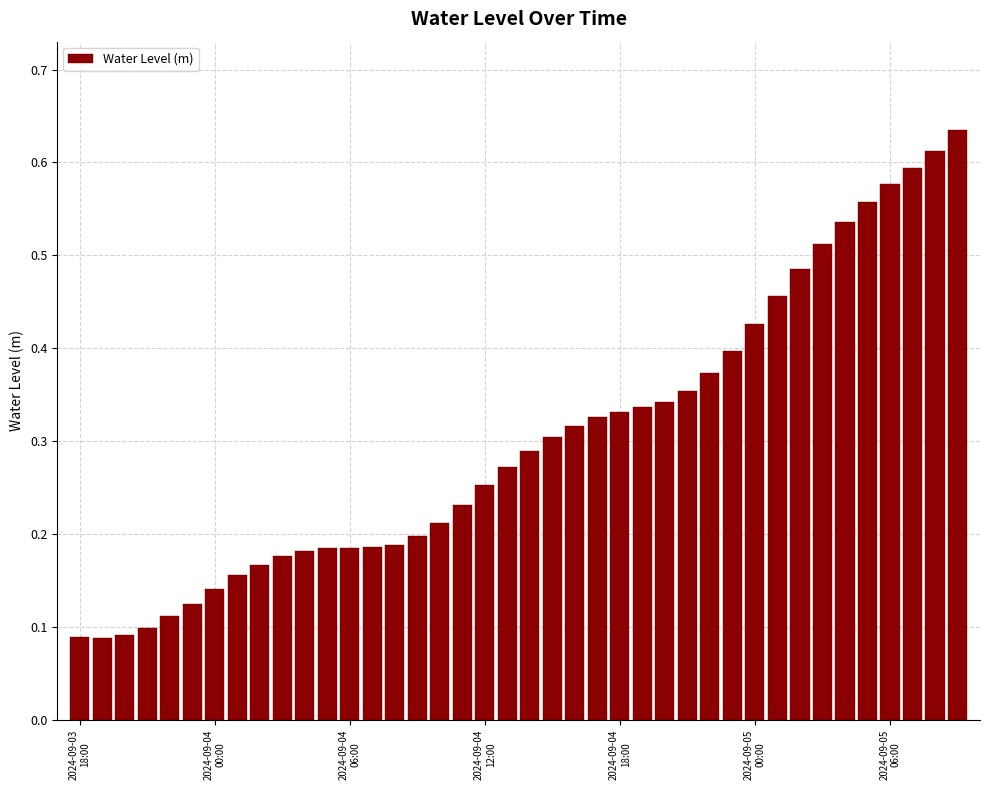

How many bars are there in total?

40